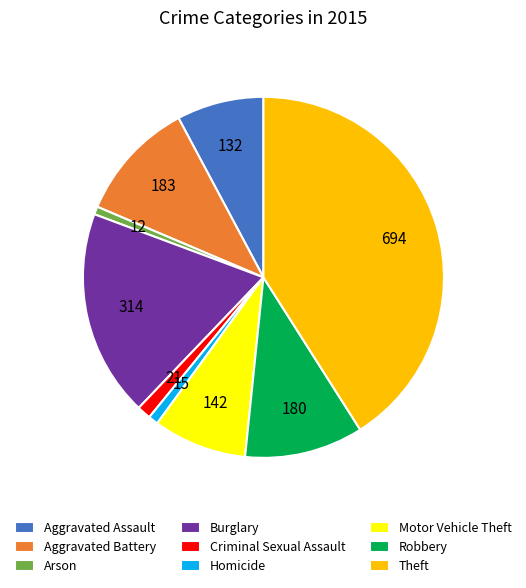

Does Criminal Sexual Assault account for over 50% of the chart?

No